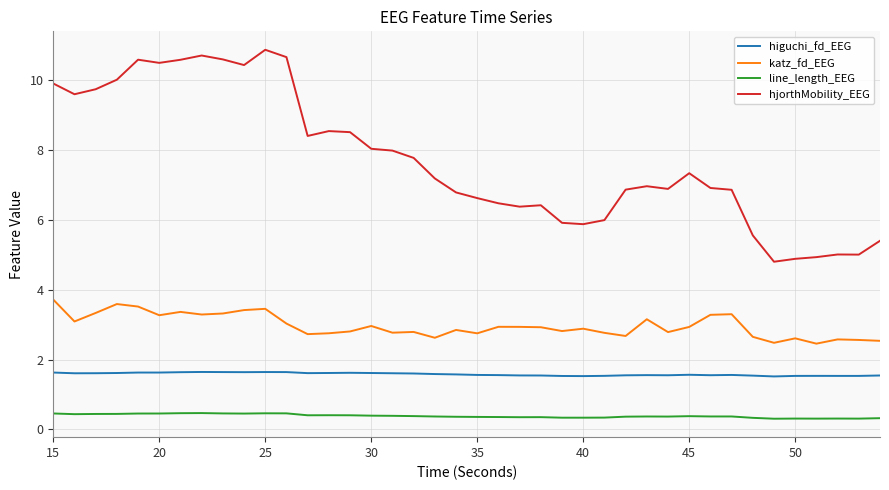

List the series in order of their overall mean, highest first.

hjorthMobility_EEG, katz_fd_EEG, higuchi_fd_EEG, line_length_EEG